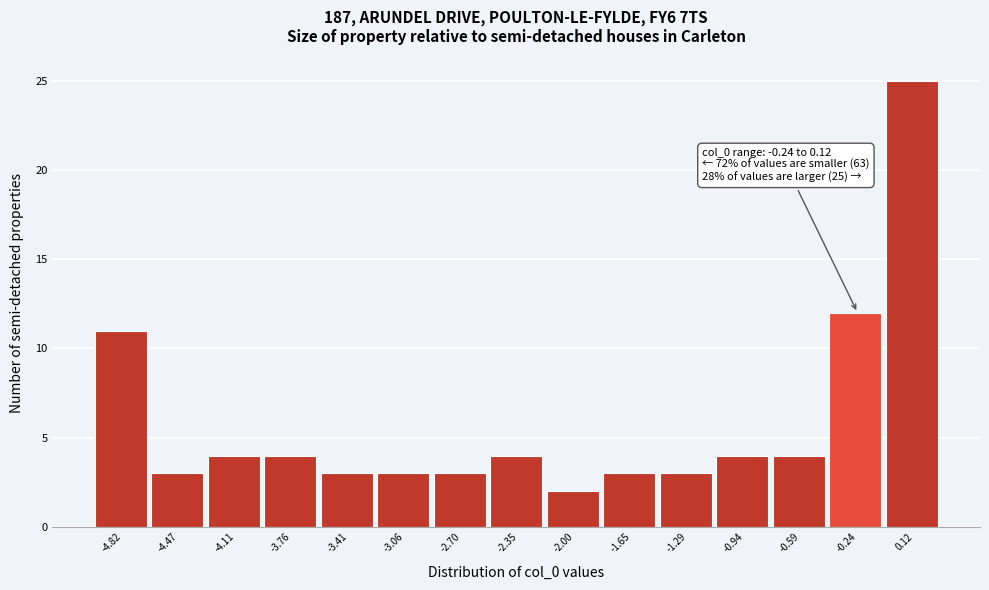

Reading left to right, transcribe all the data shown in this chart.

11	3	4	4	3	3	3	4	2	3	3	4	4	12	25